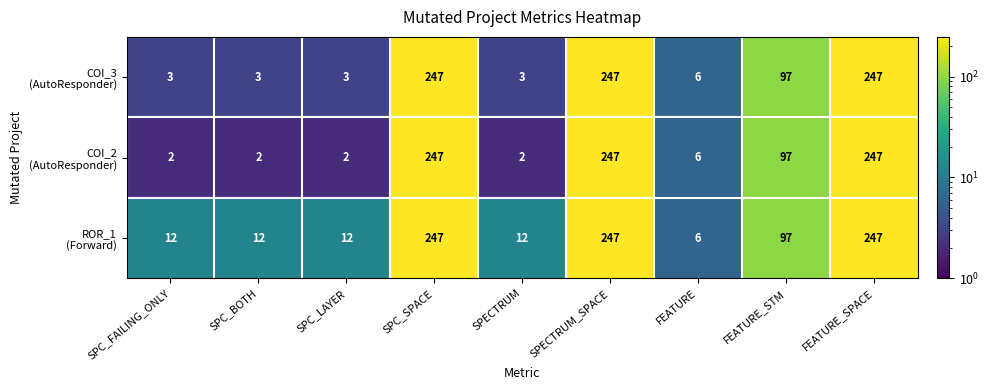

At how many categories does at least one series exceed 138?

3